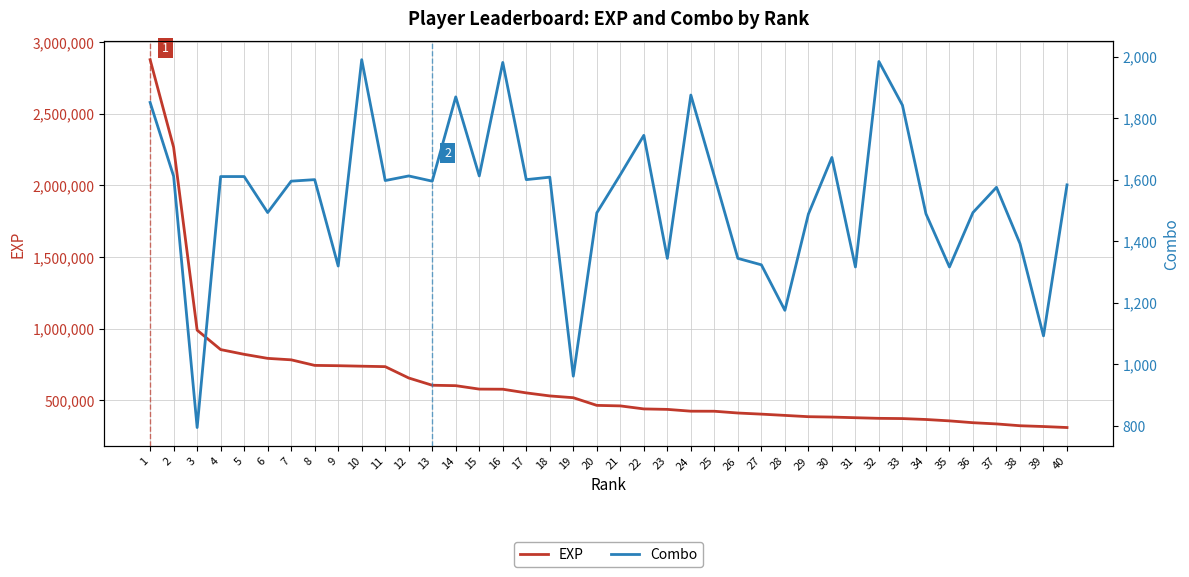

What is the difference between the maximum and minimum values in the Combo series?

1196